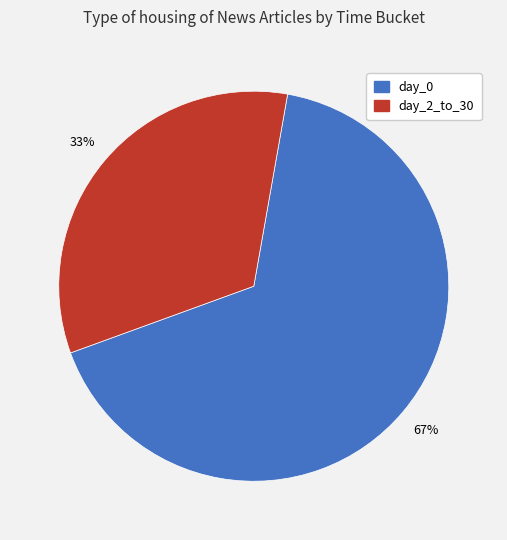

Which category accounts for the majority?

day_0